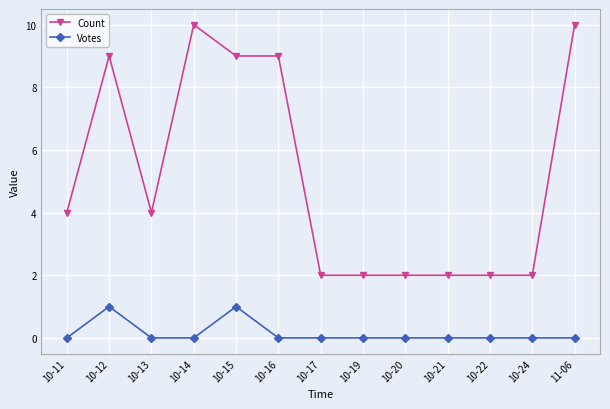

What are all the series names shown in the legend?

Count, Votes